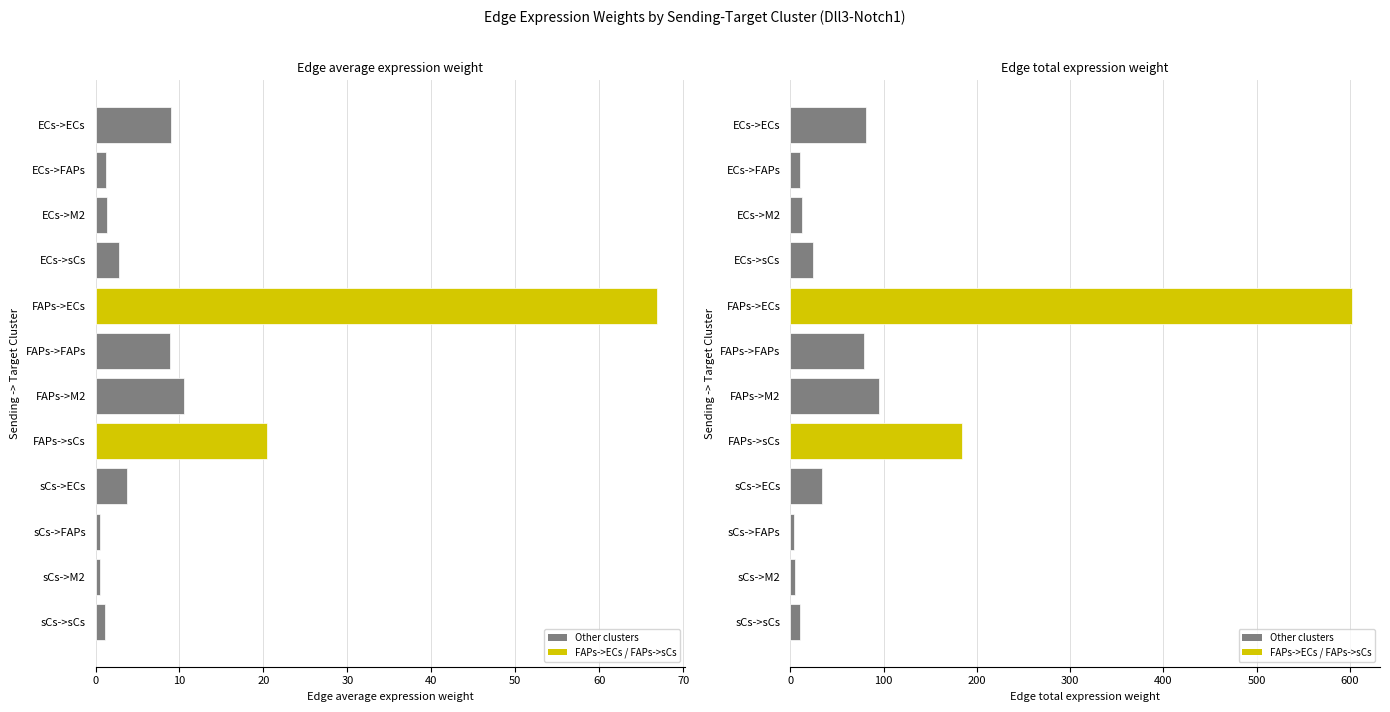

How many bars are there in total?

24